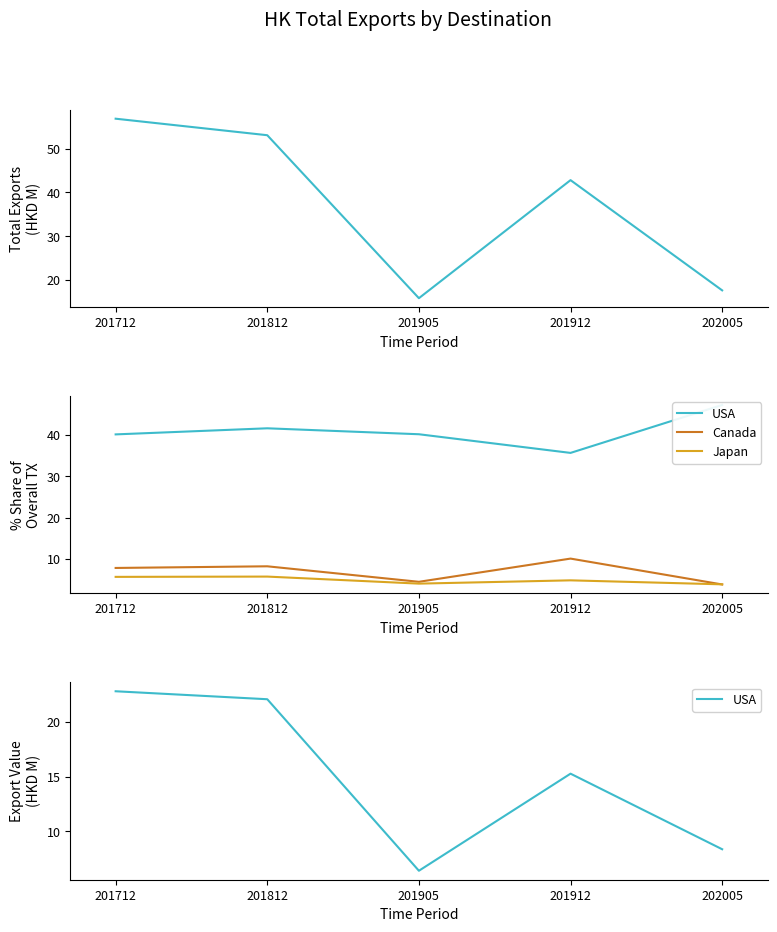

Is it true that Japan equals 4.8 at 201912?

True